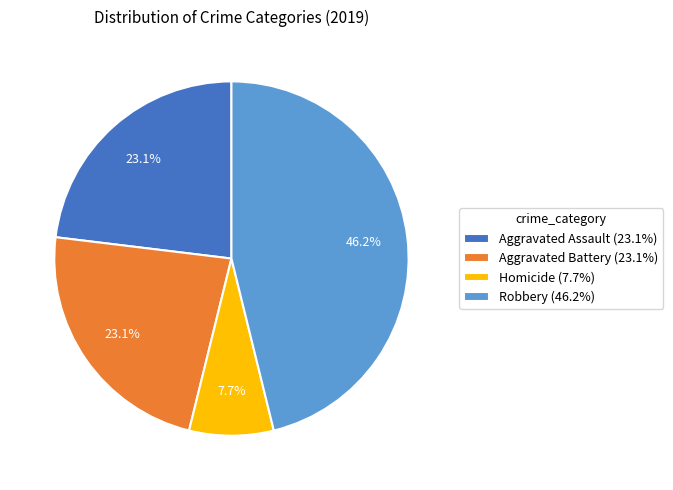

Is there any slice that represents more than half of the pie?

No